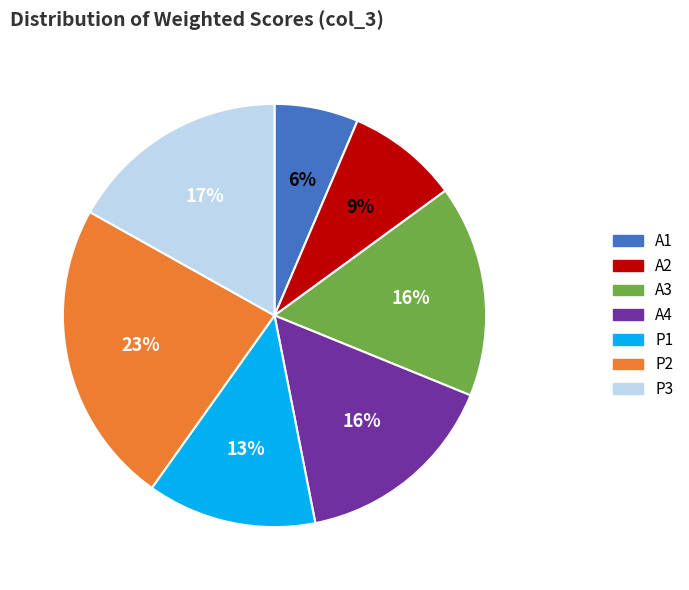

How many slices are in this pie chart?

7